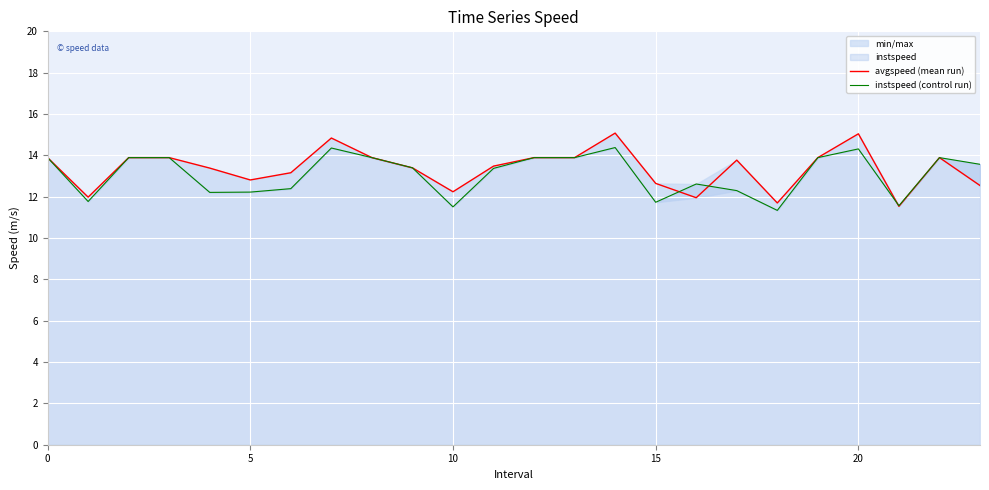

Between 6 and 7, which series saw the biggest shift?

instspeed (control run)